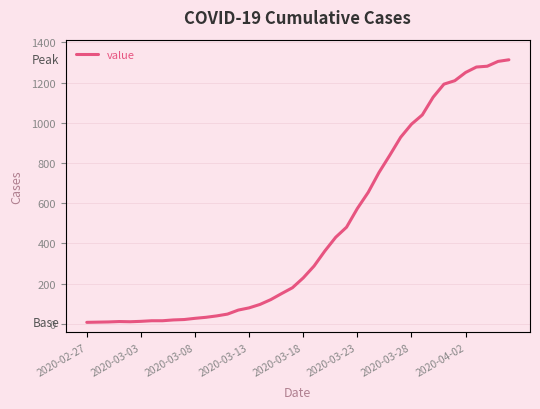

How many series are shown in this chart?

1